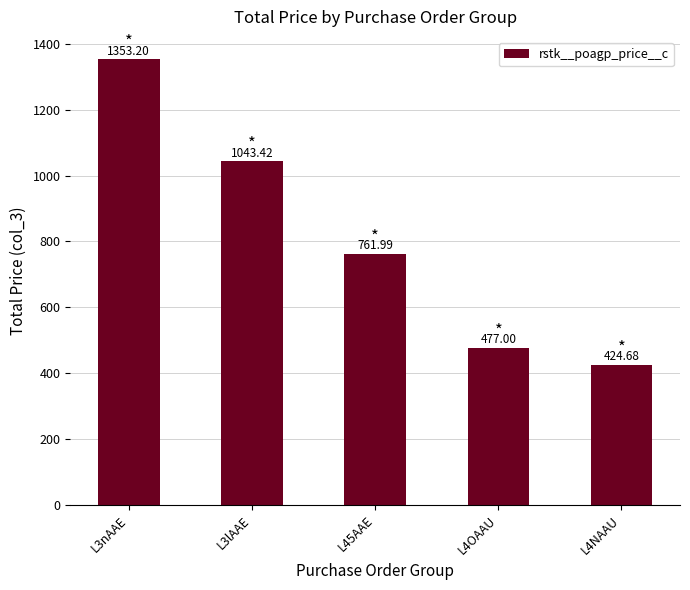

What is the sum of the values at L3nAAE and L4NAAU?

1777.9